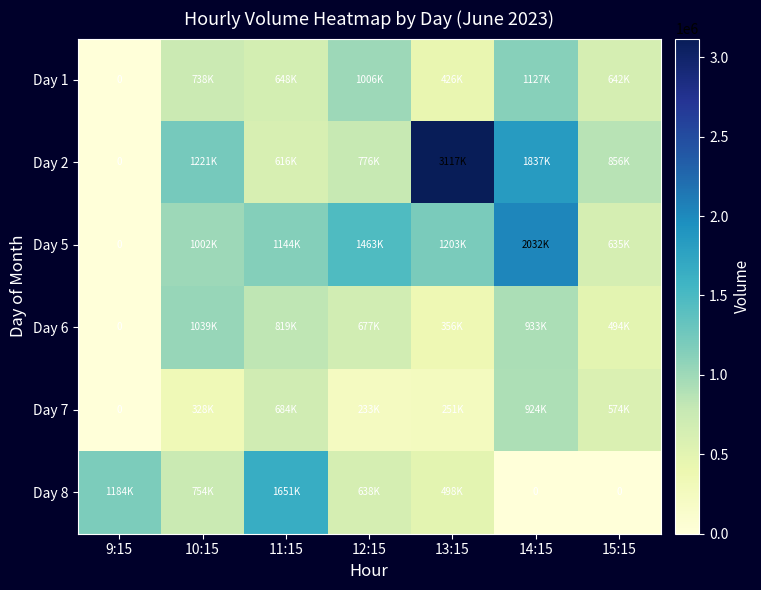

Which series has the largest total across all categories?

Day 2